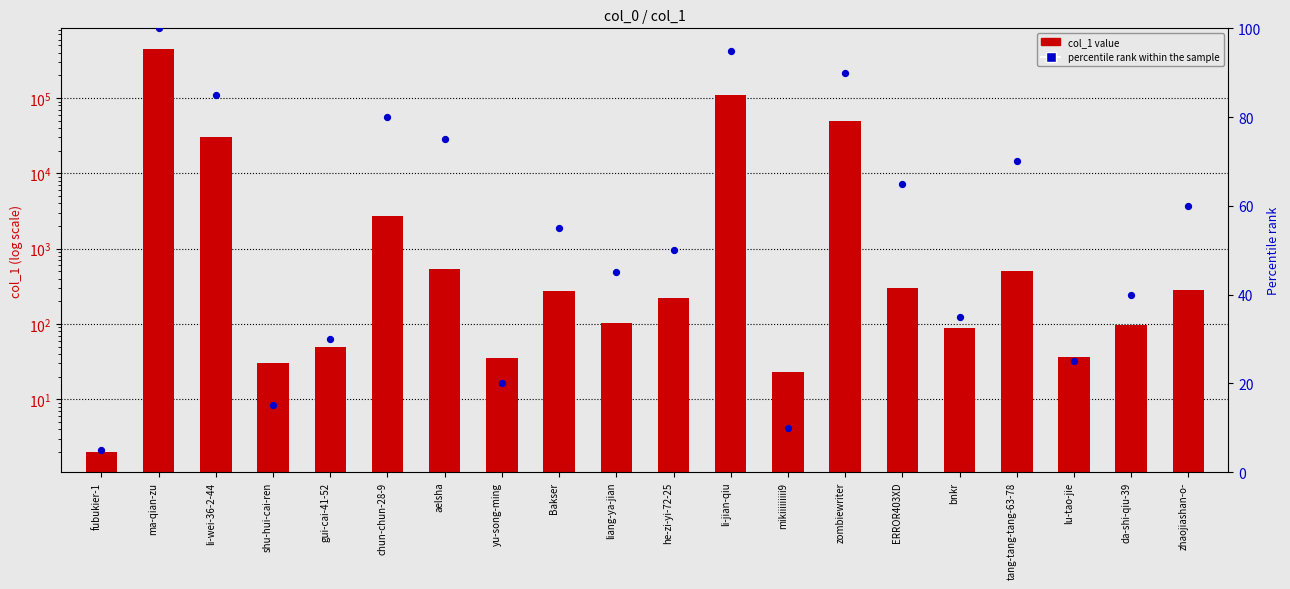

What is the total value across all series at gui-cai-41-52?

80